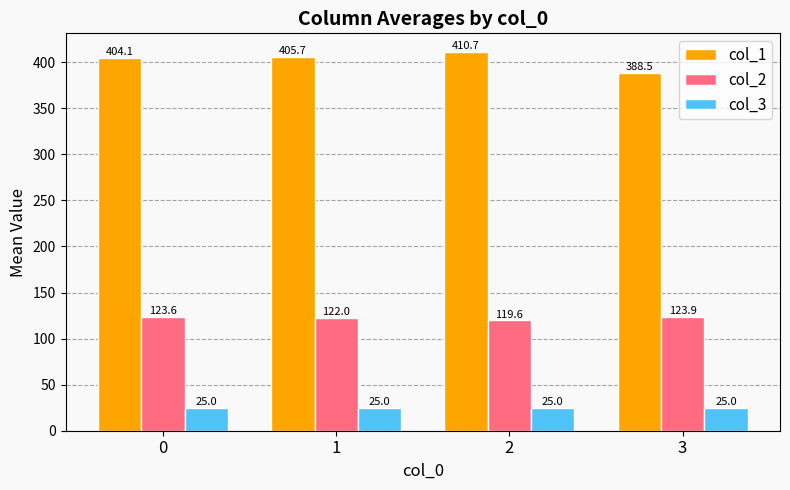

What are all the series names shown in the legend?

col_1, col_2, col_3